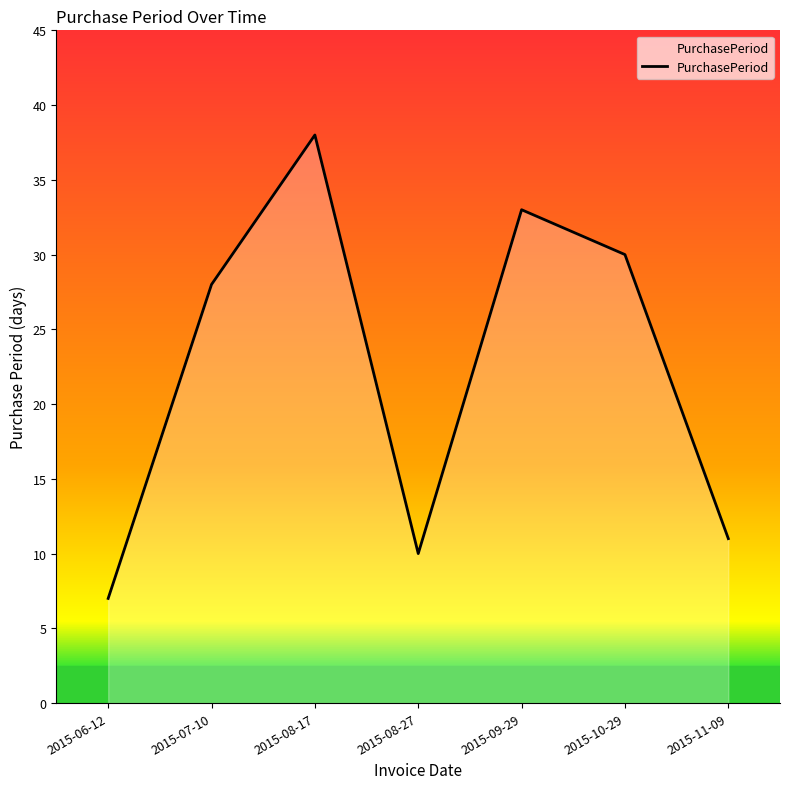

At which category does the chart reach its peak across all series?

2015-08-17